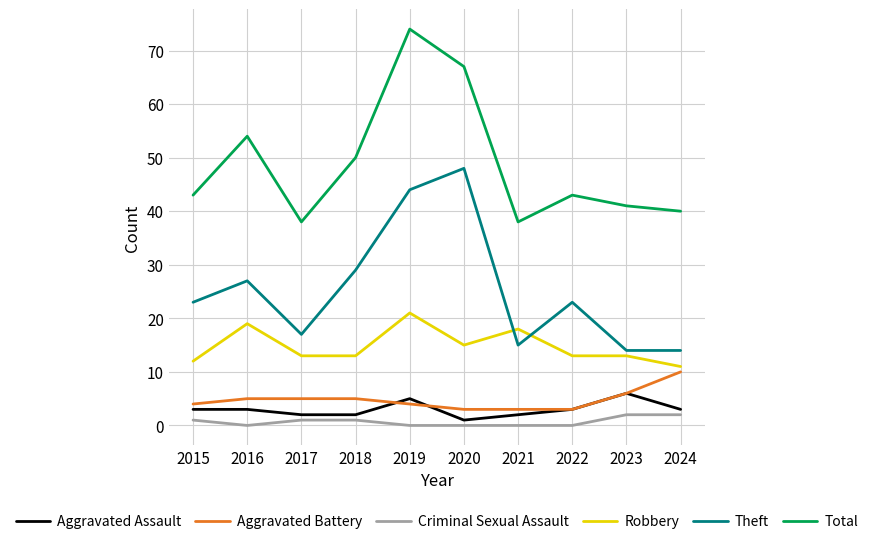

The value of Robbery at 2017 is 13. True or false?

True